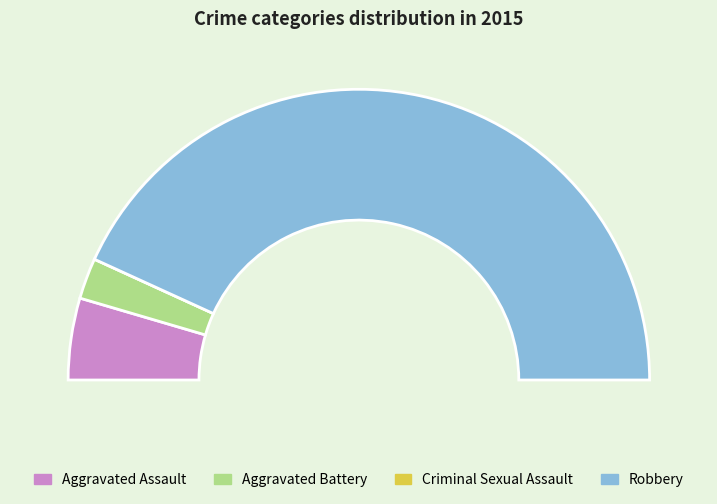

Rank the categories by value from lowest to highest.

Criminal Sexual Assault, Aggravated Battery, Aggravated Assault, Robbery